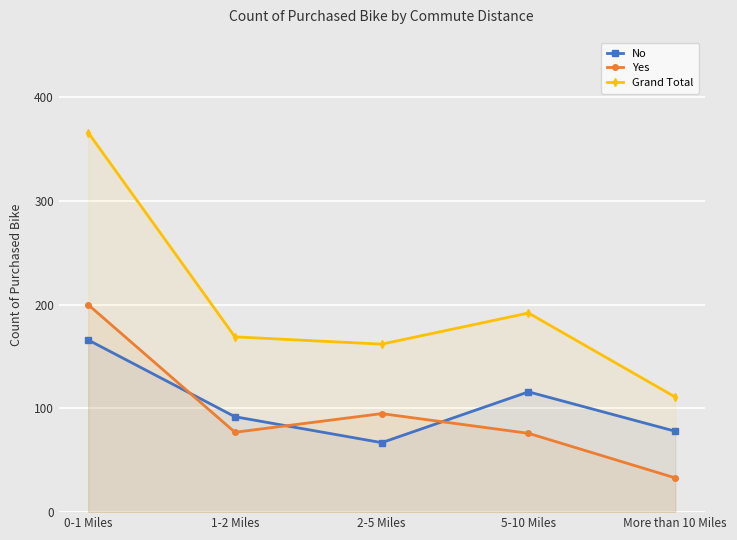

Which series has the largest range (max minus min)?

Grand Total